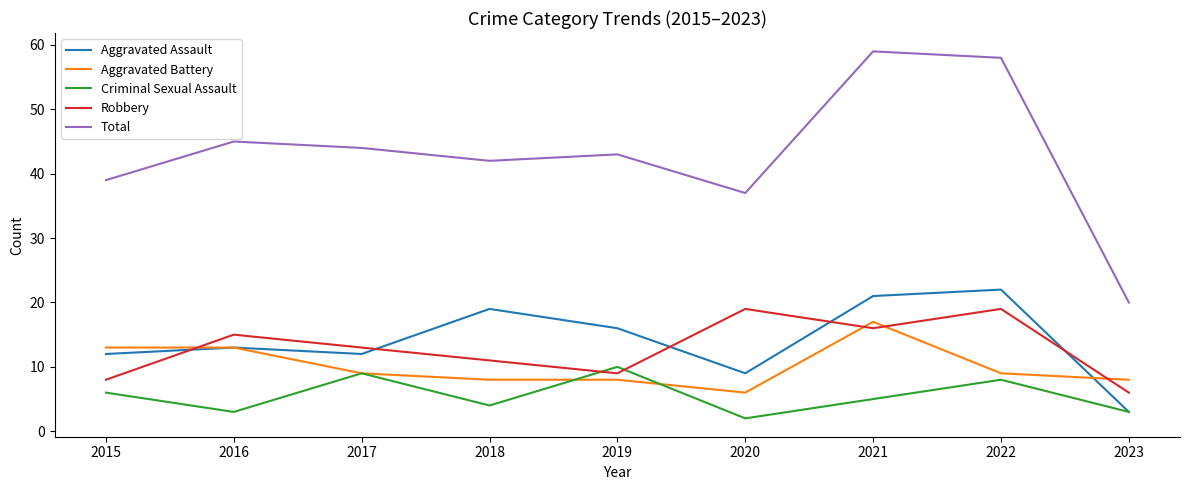

How many lines are shown in the chart?

5